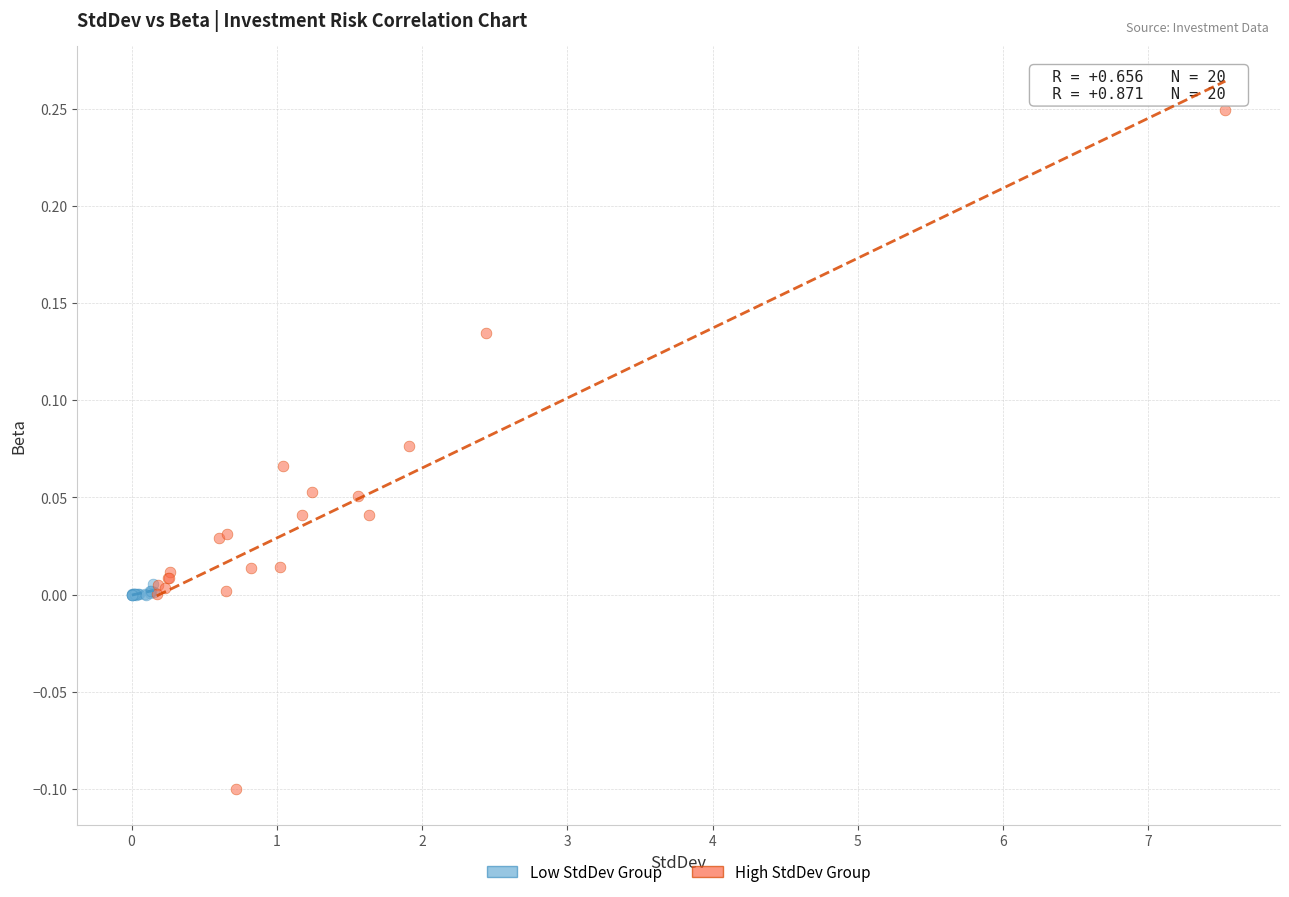

Which series contains the highest Y value?

High StdDev Group